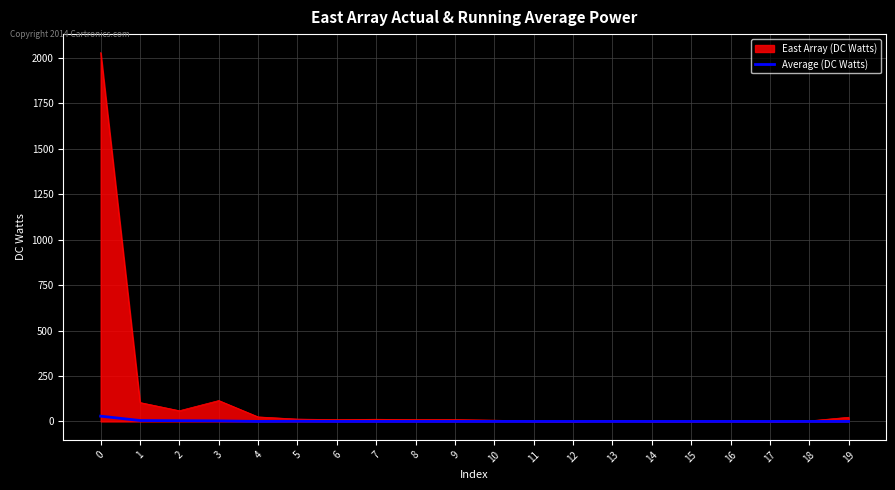

Is the value of Average (DC Watts) at 1 greater than the value of East Array (DC Watts) at 3?

No